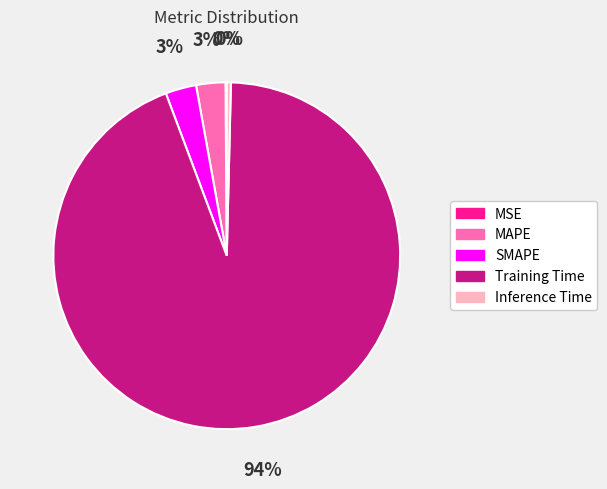

Do SMAPE and Inference Time together represent more than half of the pie?

No